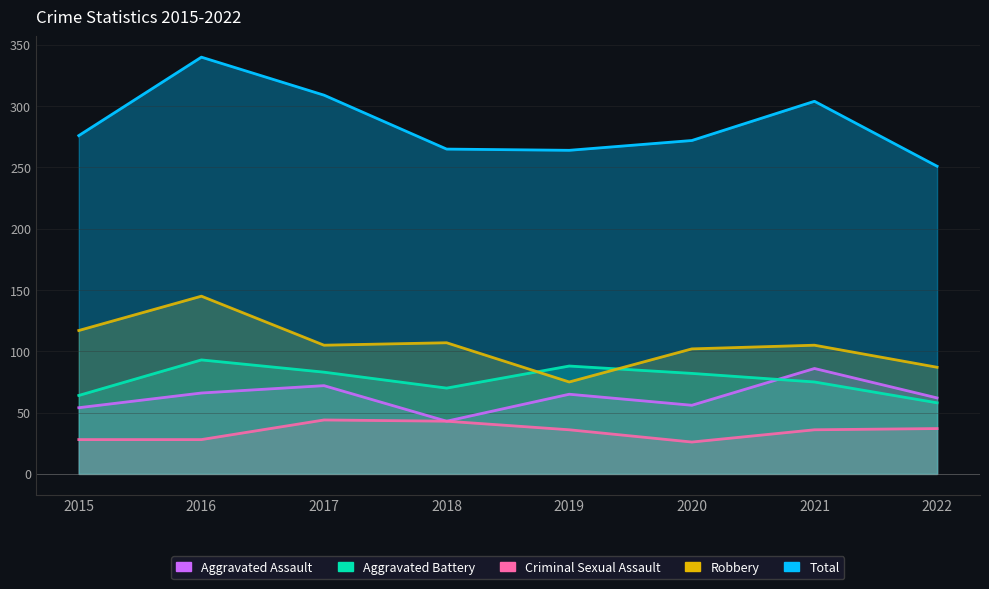

What is the difference between the highest and lowest values at 2016?

312